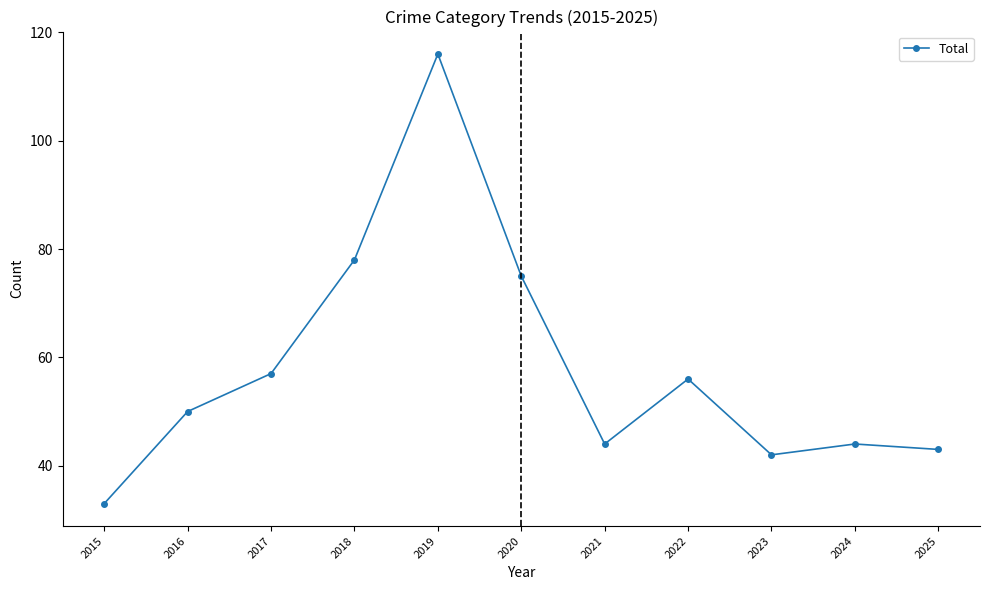

What is the change in value from 2020 to 2023?

-33